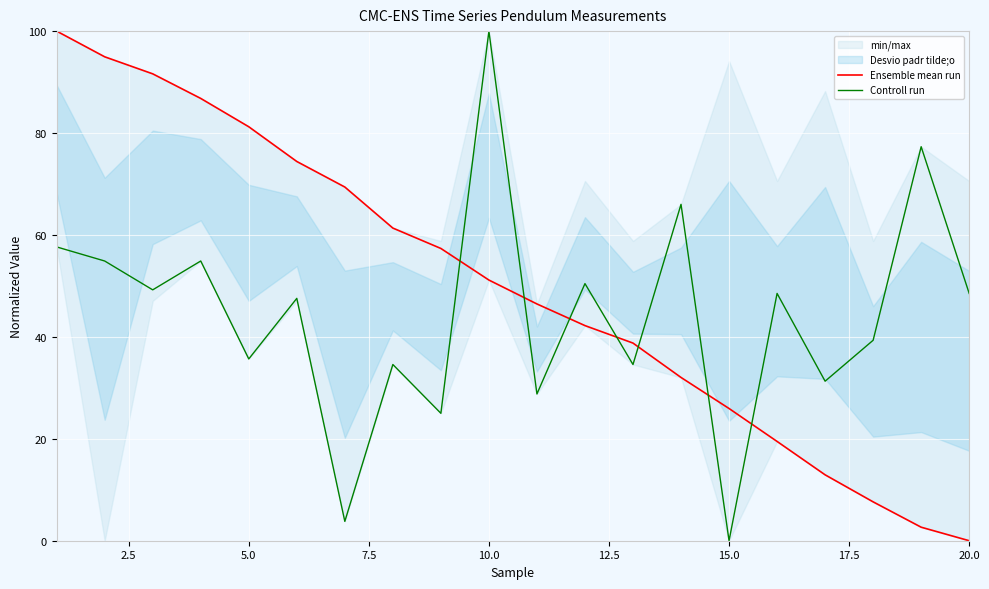

What value does the Controll run series have at 10.0?

100.0